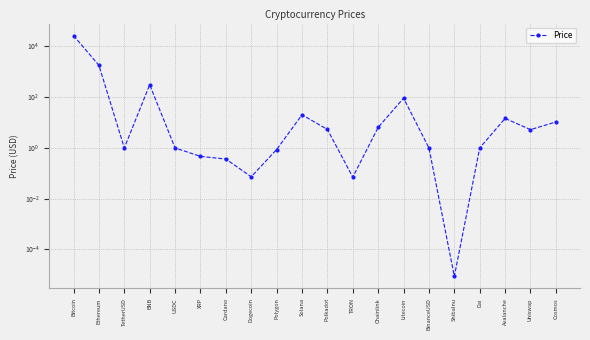

How many data points are less than 5?

10